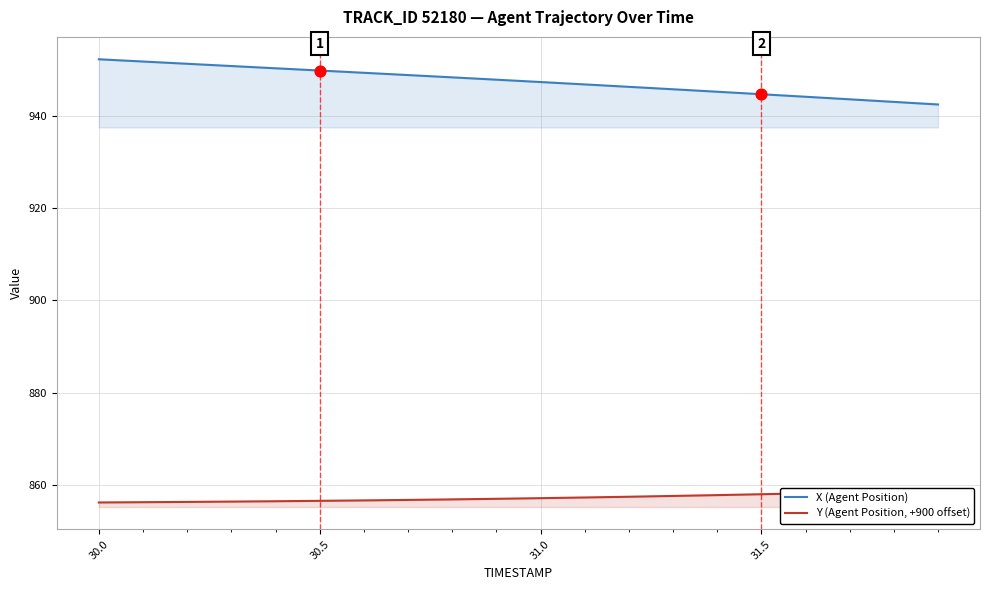

What is the minimum value for X (Agent Position)?

942.6